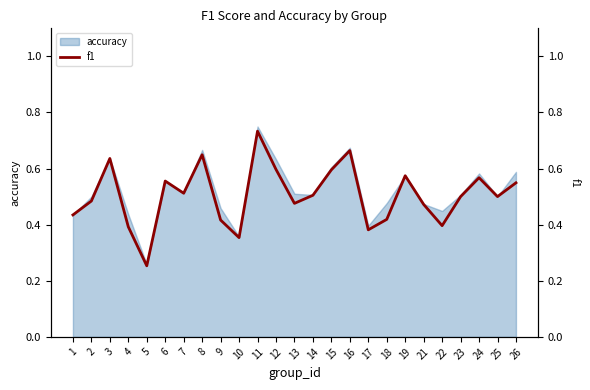

Which category has the highest value across all series?

11